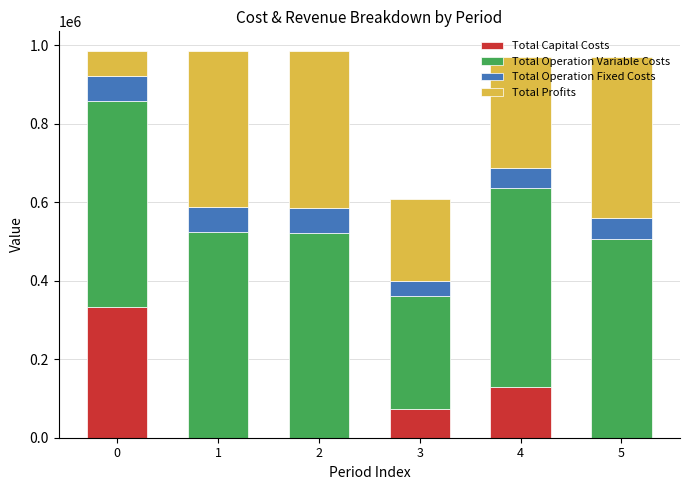

What is the highest value of the Total Capital Costs series?

333143.0